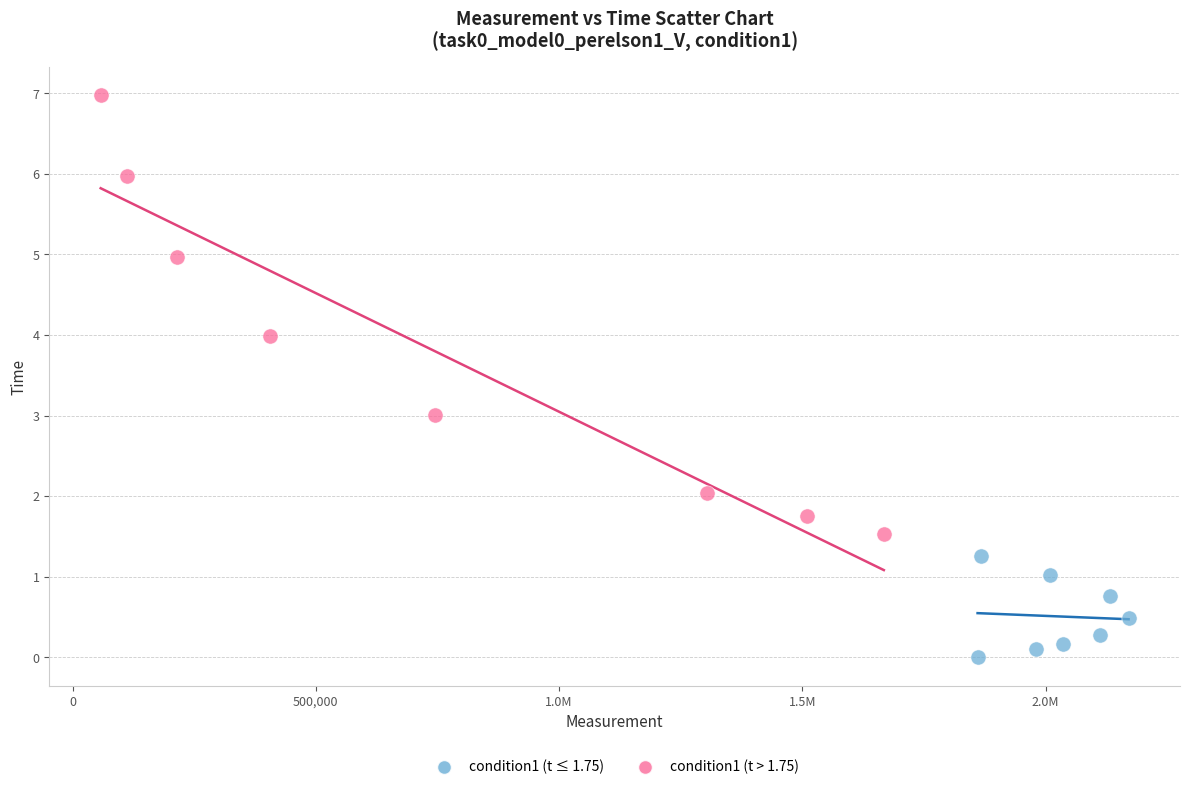

Which series contains the highest Y value?

condition1 (t > 1.75)